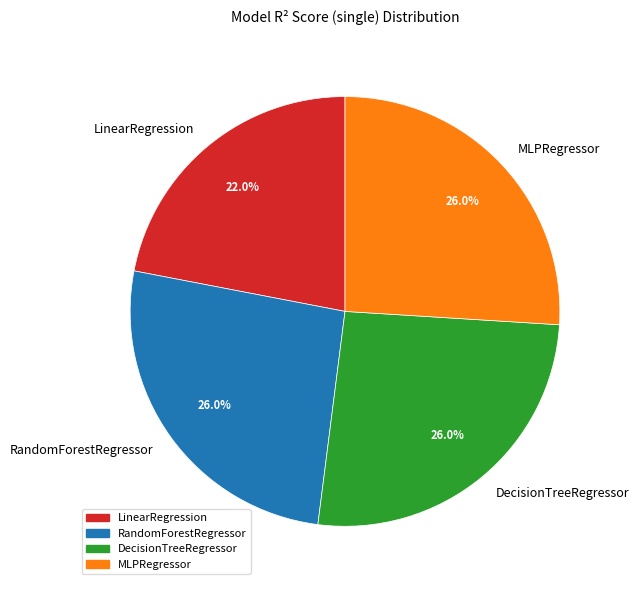

Which slice is the smallest?

LinearRegression